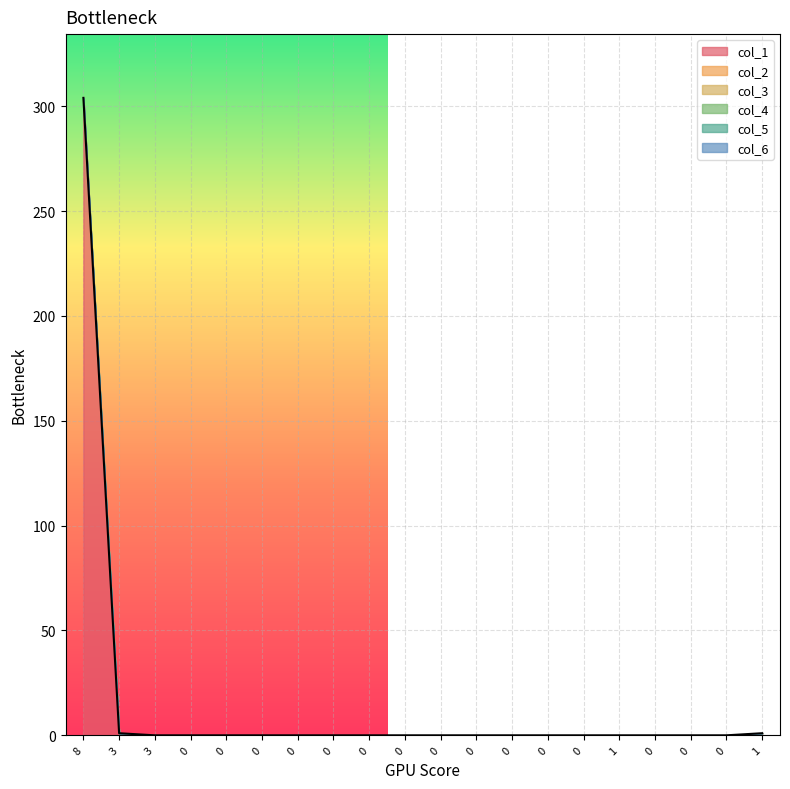

What are all the series names shown in the legend?

col_1, col_2, col_3, col_4, col_5, col_6